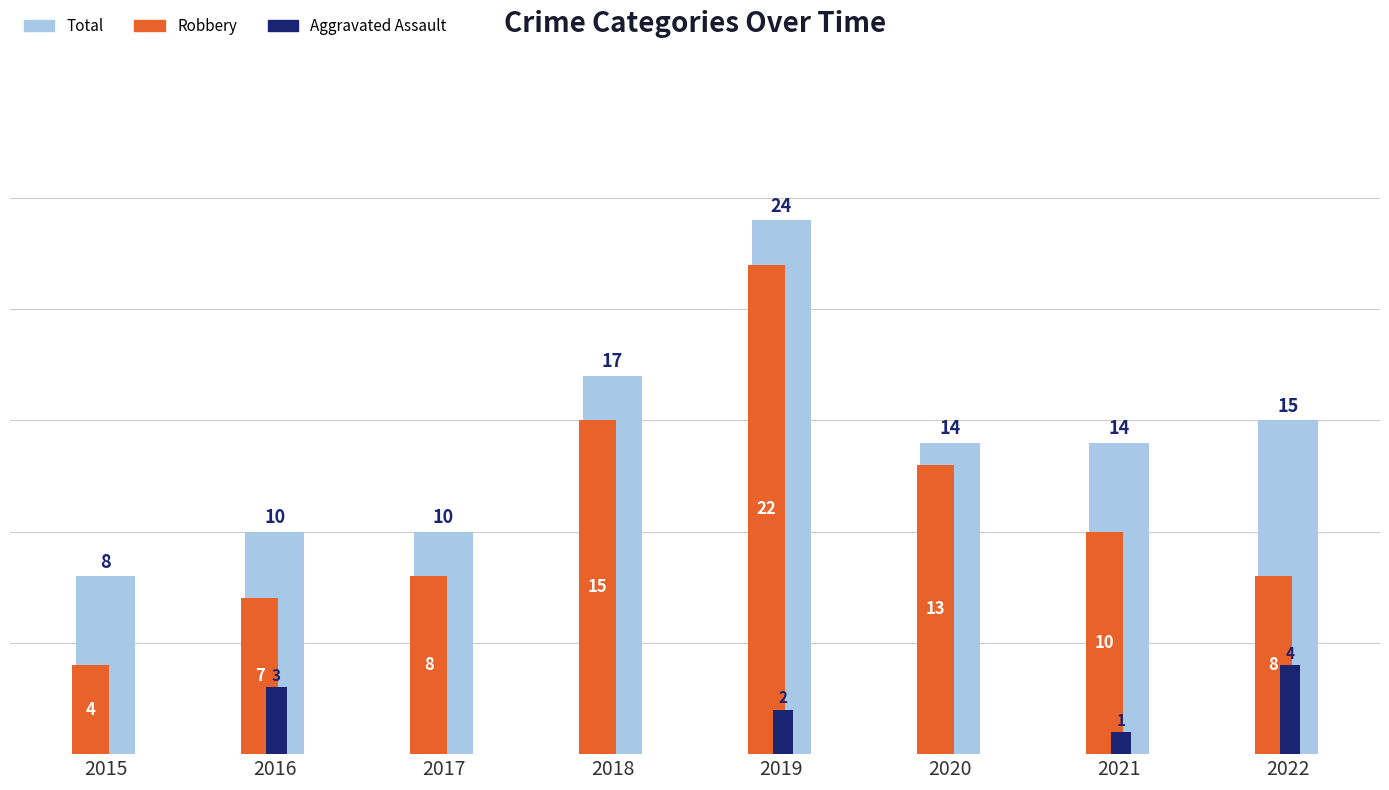

Which series changed the most between 2019 and 2020?

Total